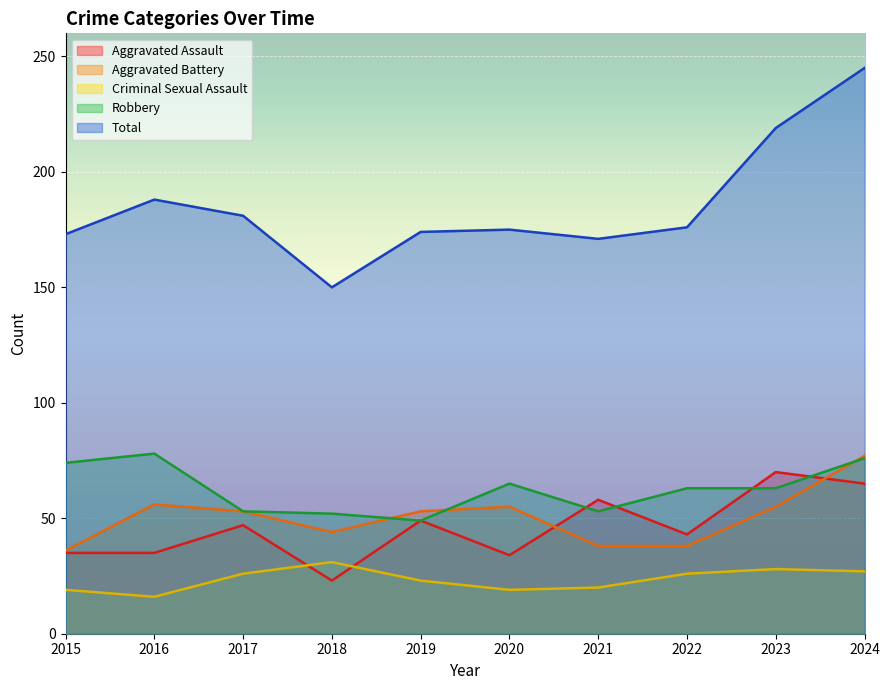

At which label does Total first exceed 176?

2016